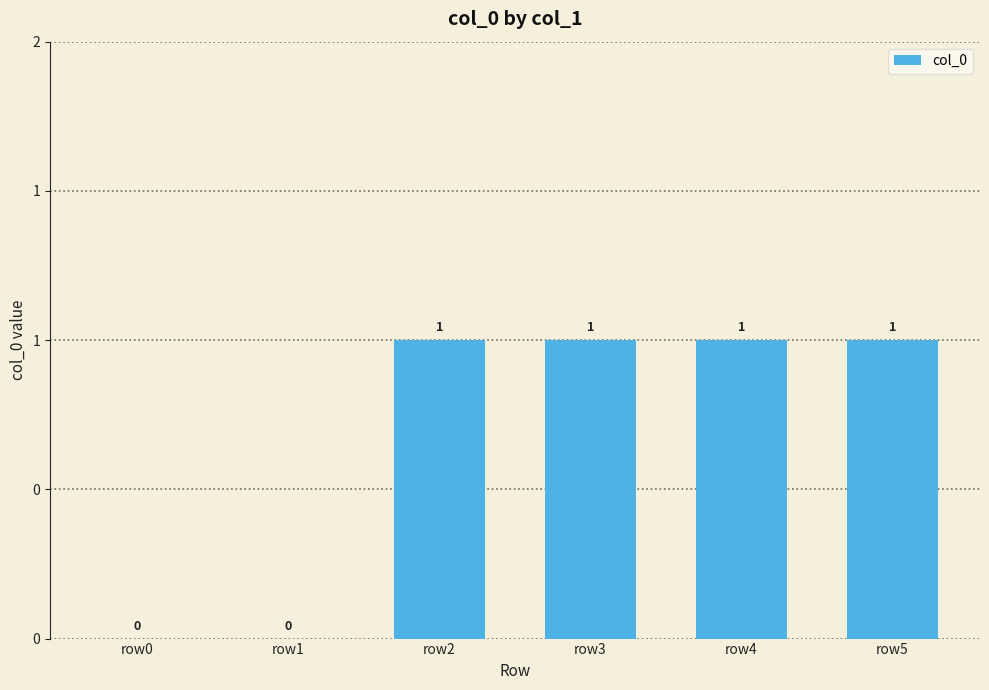

Reading left to right, list all the values displayed in this chart.

0	0	1	1	1	1